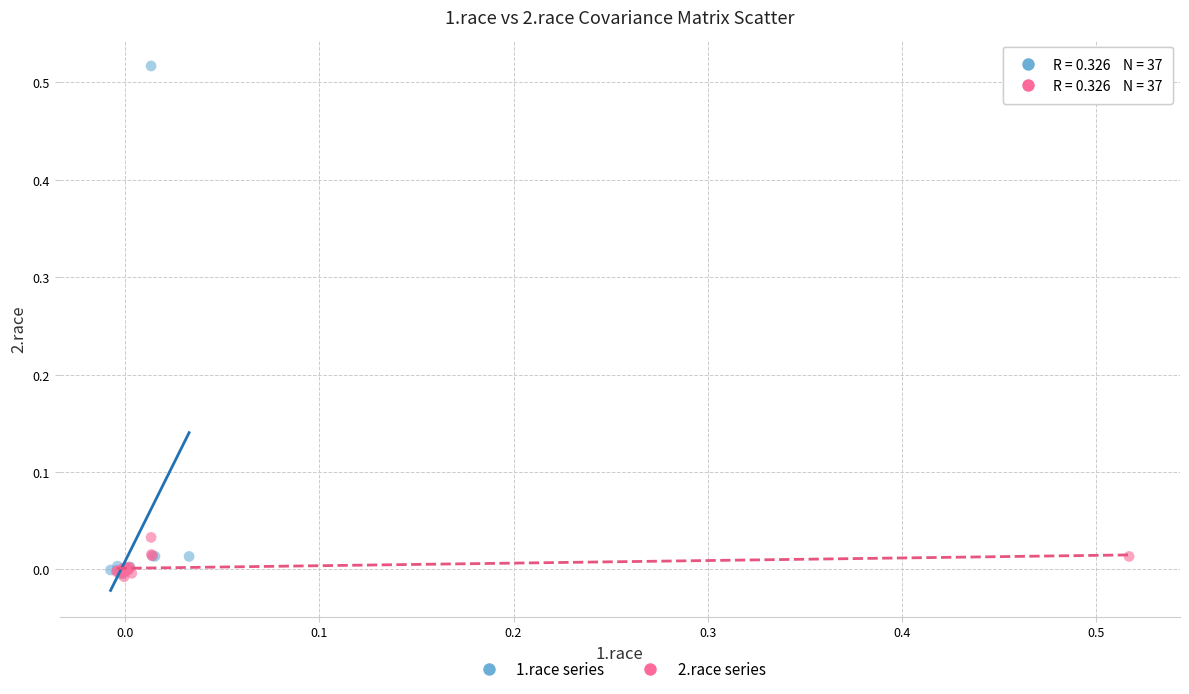

Which series has the widest spread of Y values?

1.race series